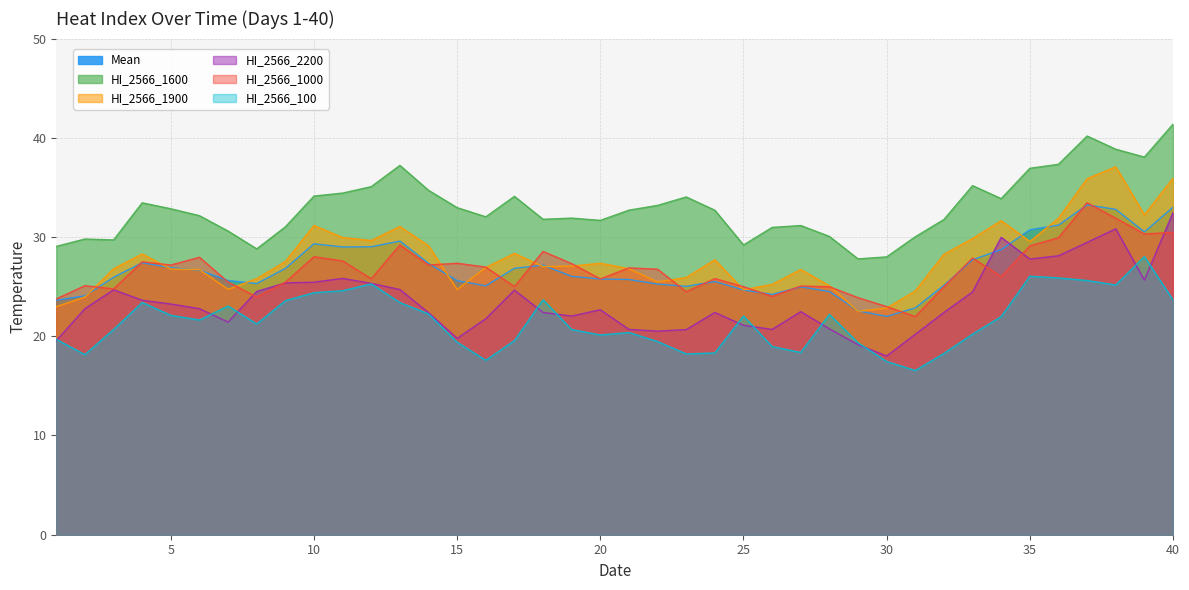

In HI_2566_1900, how many points are higher than both neighbors (excluding endpoints)?

9